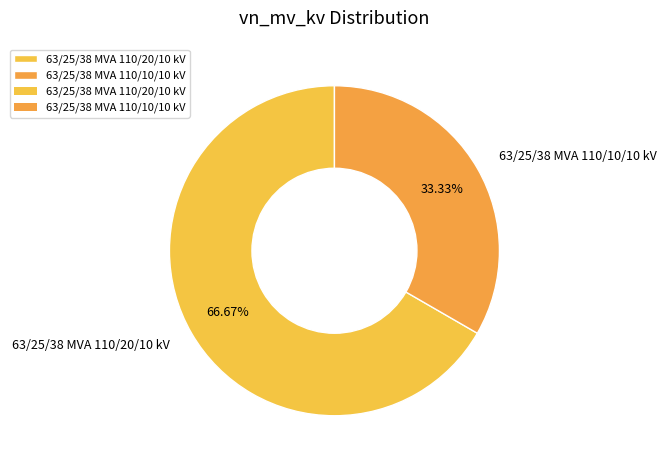

Count the number of slices in the pie.

2